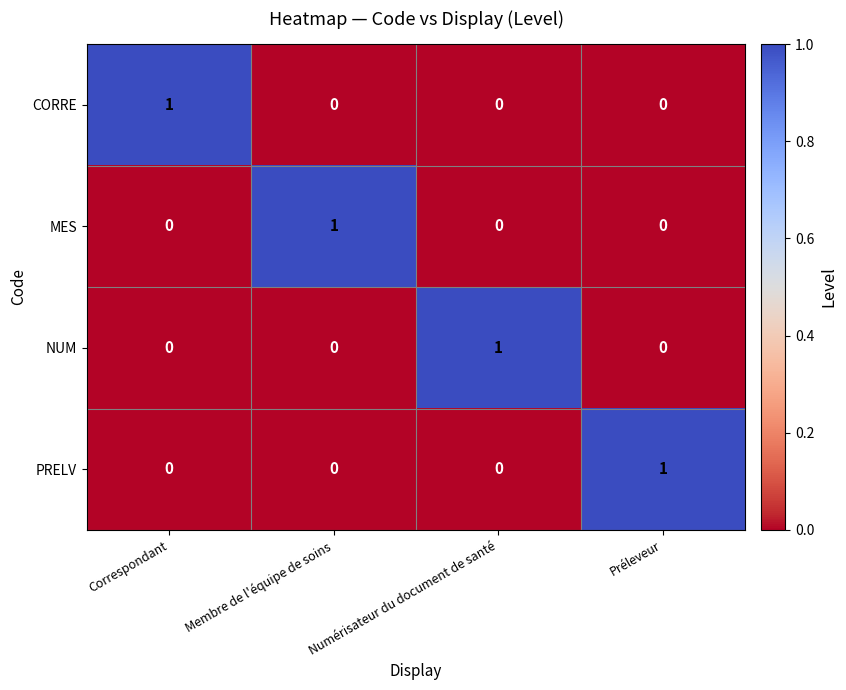

Which category has the highest value in the CORRE series?

Correspondant